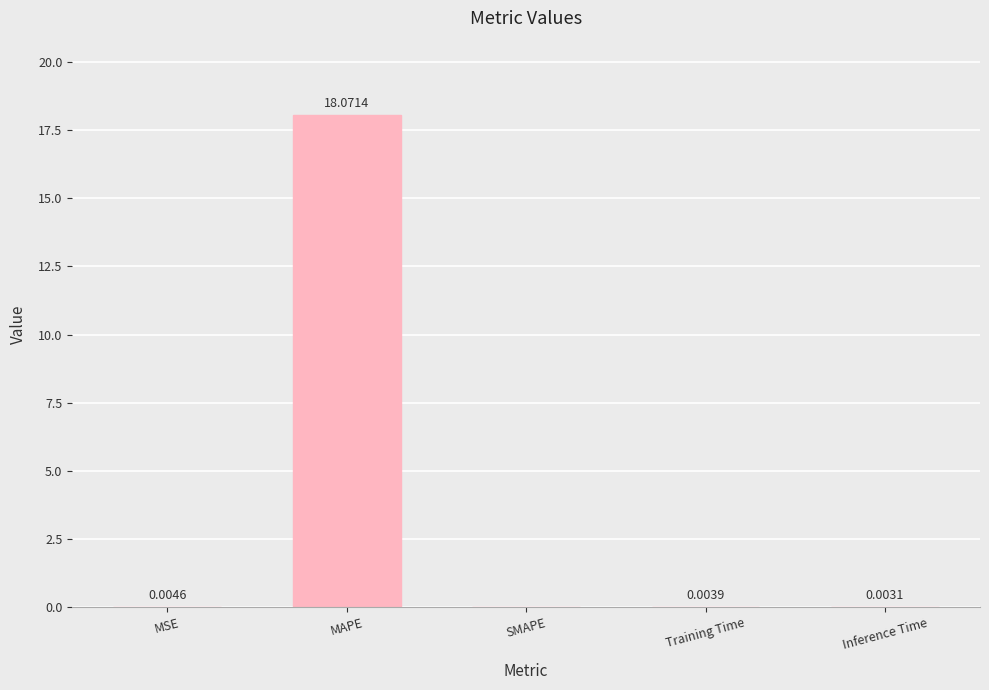

How many distinct data groups are displayed?

1